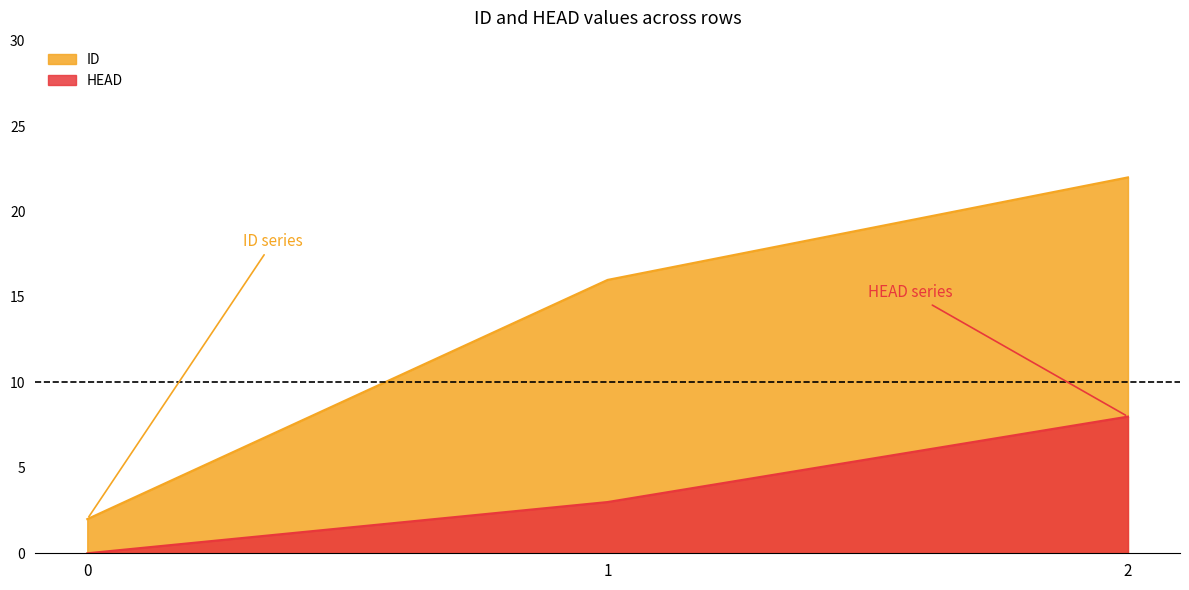

What is the average value of the ID series?

13